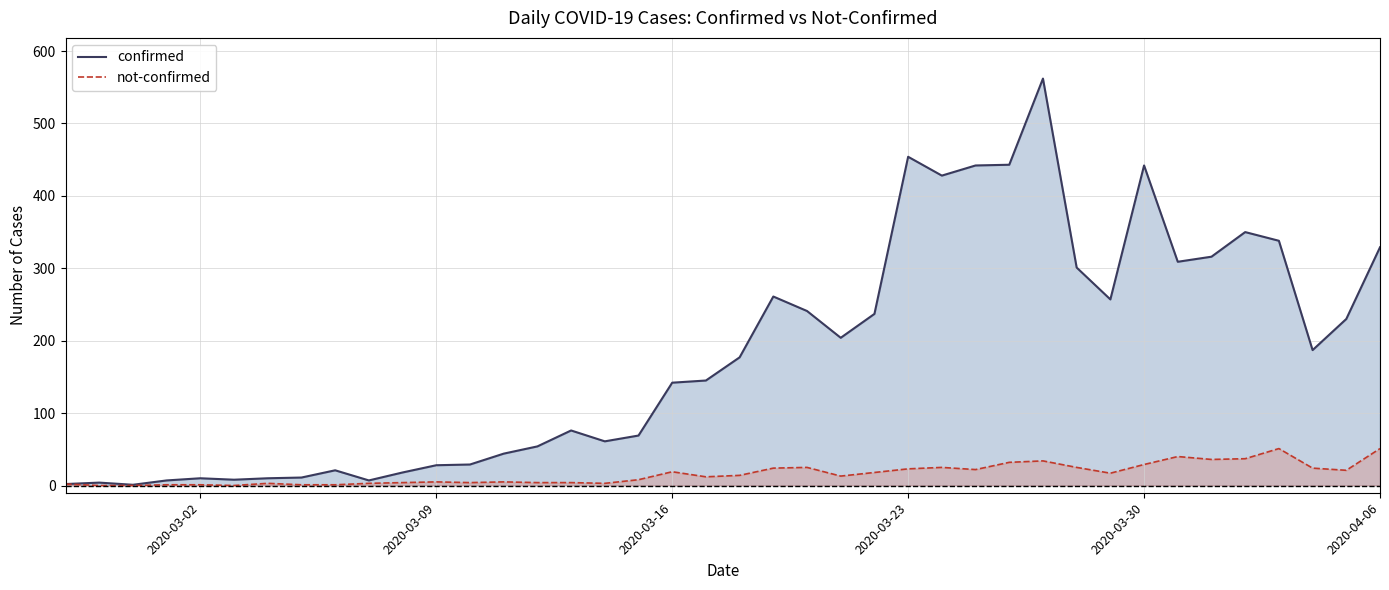

Which series has the largest total across all categories?

confirmed